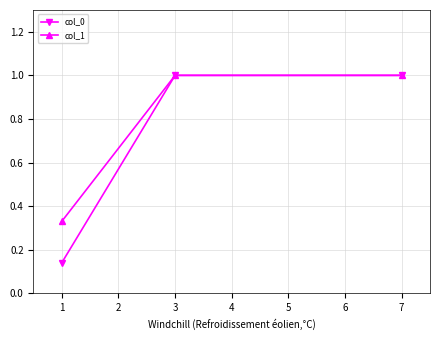

What is the smallest value displayed?

0.1